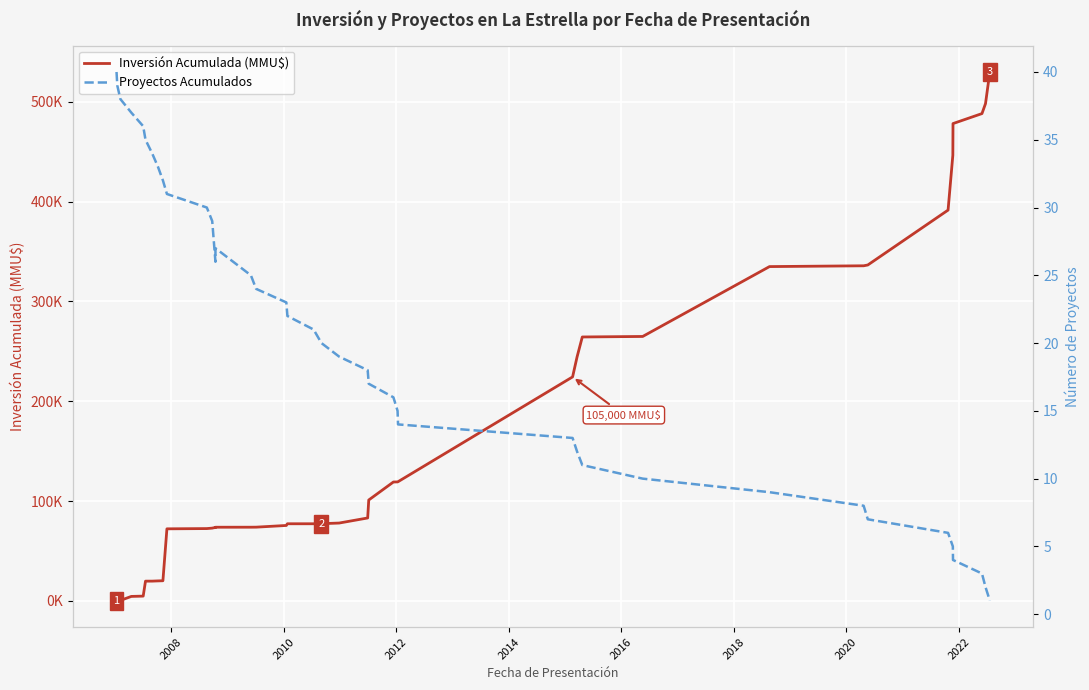

How many lines are shown in the chart?

2